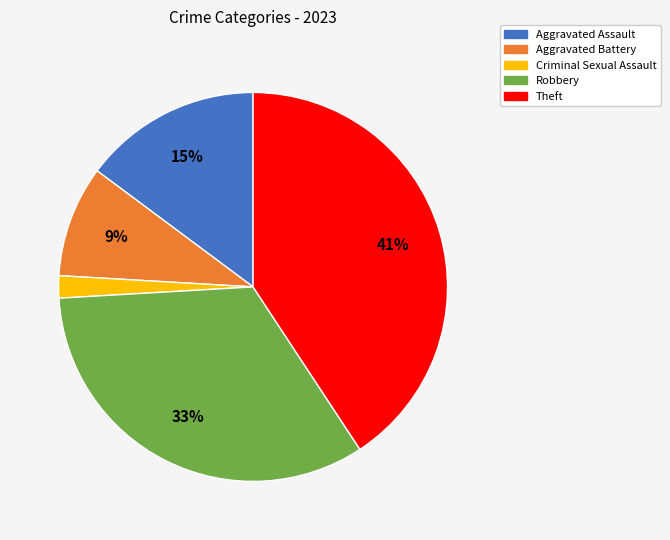

Which slice is the smallest?

Criminal Sexual Assault